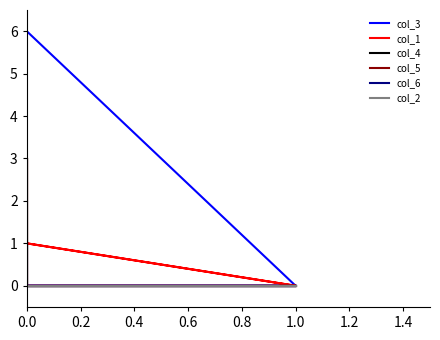

True or false: col_4 has a value of 4 at 0.0.

False